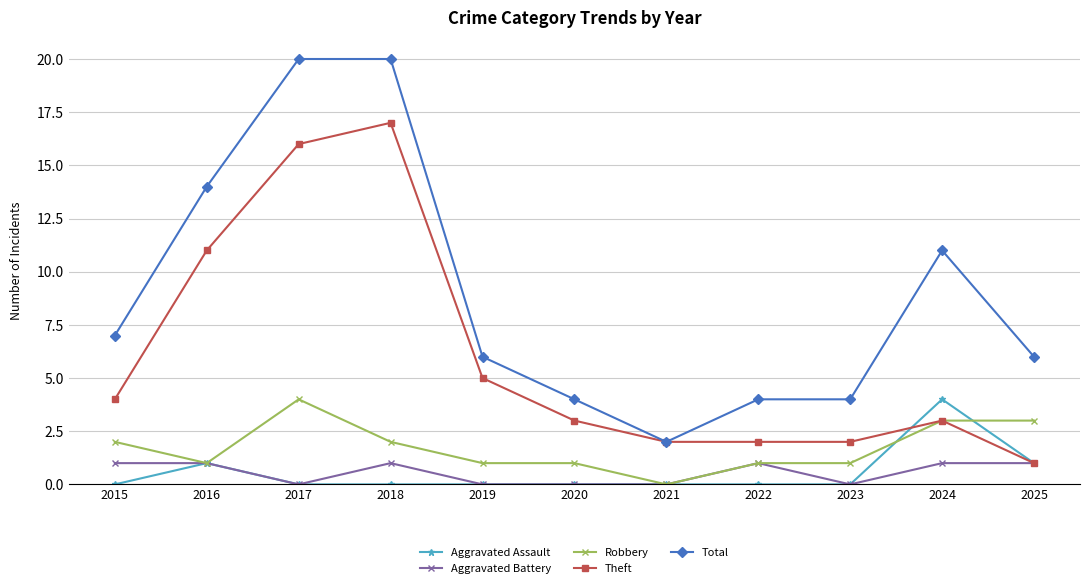

Is the value of Total at 2019 greater than the value of Aggravated Battery at 2020?

Yes